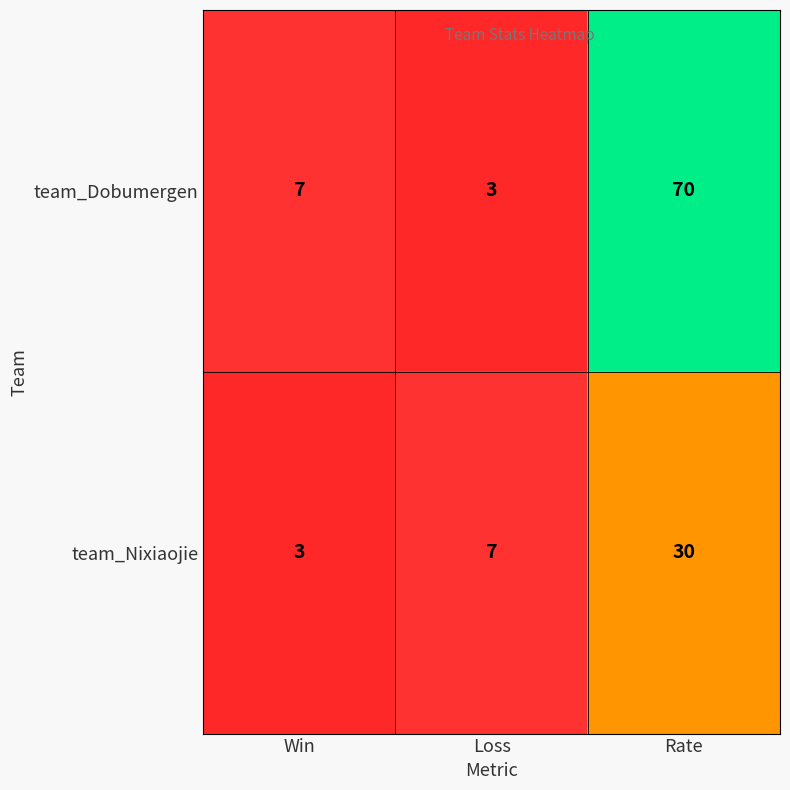

Count the number of data series in this chart.

2